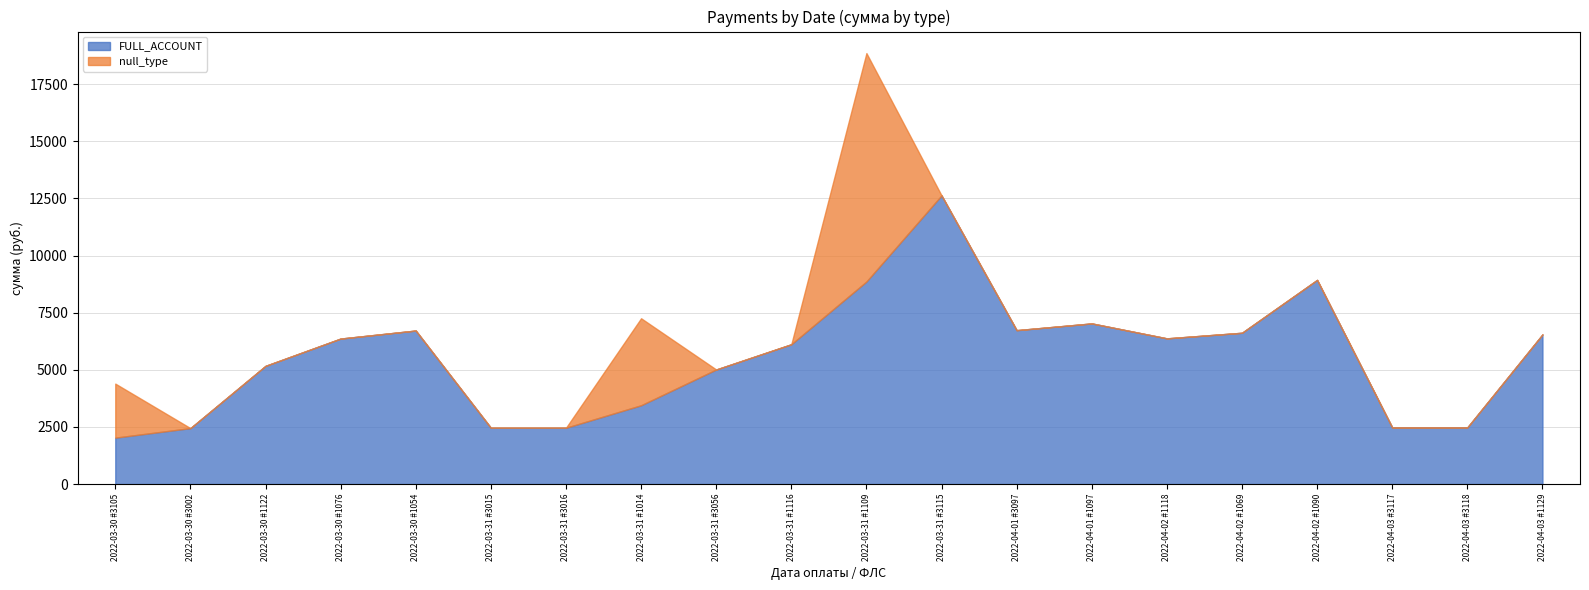

At which category is the sum across all series the highest?

2022-03-31 #1109